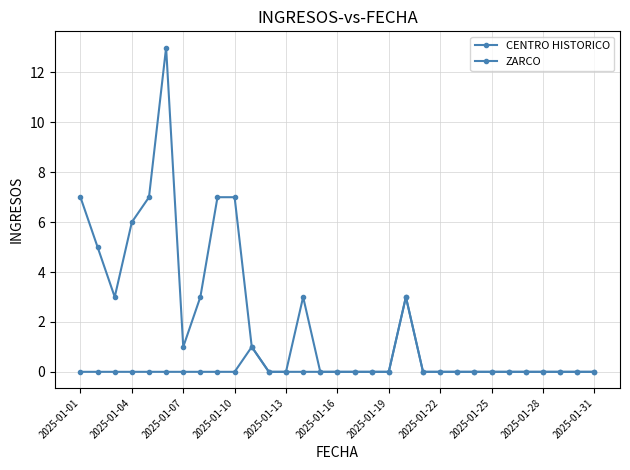

Which series has the largest total across all categories?

ZARCO